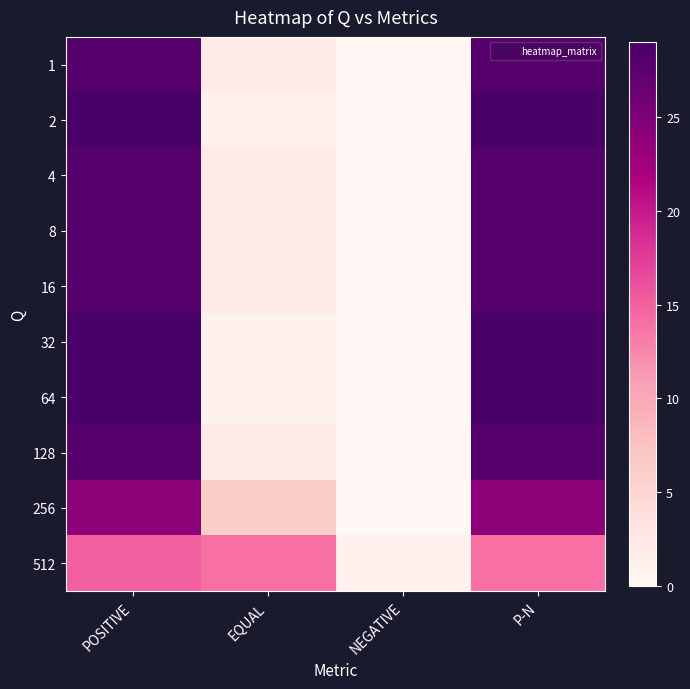

Reading left to right, transcribe all the data shown in this chart.

1: POSITIVE=28	EQUAL=2	NEGATIVE=0	P-N=28
2: POSITIVE=29	EQUAL=1	NEGATIVE=0	P-N=29
4: POSITIVE=28	EQUAL=2	NEGATIVE=0	P-N=28
8: POSITIVE=28	EQUAL=2	NEGATIVE=0	P-N=28
16: POSITIVE=28	EQUAL=2	NEGATIVE=0	P-N=28
32: POSITIVE=29	EQUAL=1	NEGATIVE=0	P-N=29
64: POSITIVE=29	EQUAL=1	NEGATIVE=0	P-N=29
128: POSITIVE=28	EQUAL=2	NEGATIVE=0	P-N=28
256: POSITIVE=24	EQUAL=6	NEGATIVE=0	P-N=24
512: POSITIVE=15	EQUAL=14	NEGATIVE=1	P-N=14